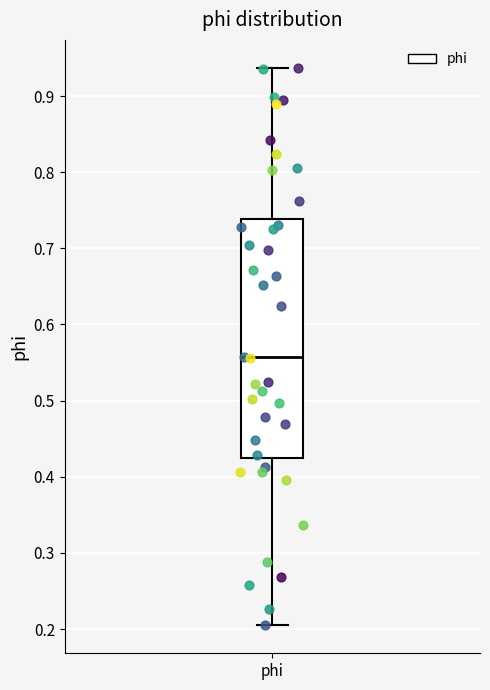

Where is the upper edge of the box for phi on the y-axis? The values are not printed on the chart, so give them approximately, as read against the axis.

0.74